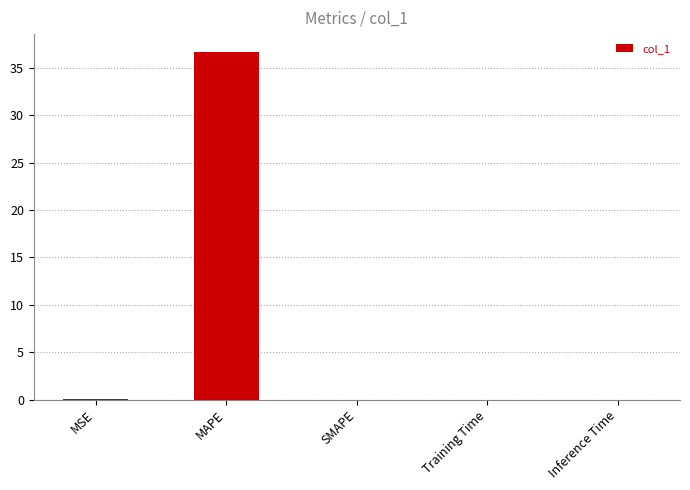

Which has a higher value, MAPE or MSE?

MAPE